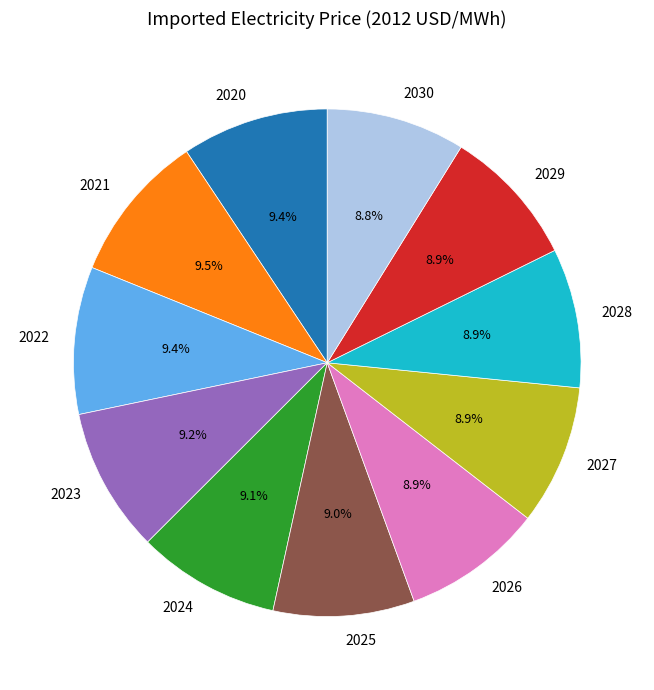

How many slices are in this pie chart?

11